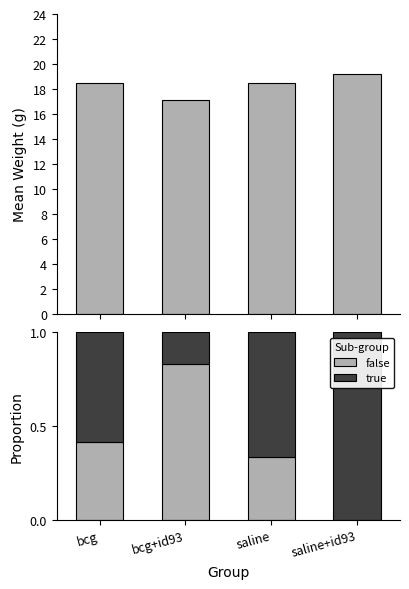

Reading left to right, what are all the values shown in this chart?

mean weight: 18.5	17.1	18.5	19.2
false: 0.4	0.8	0.3	0.0
true: 0.6	0.2	0.7	1.0